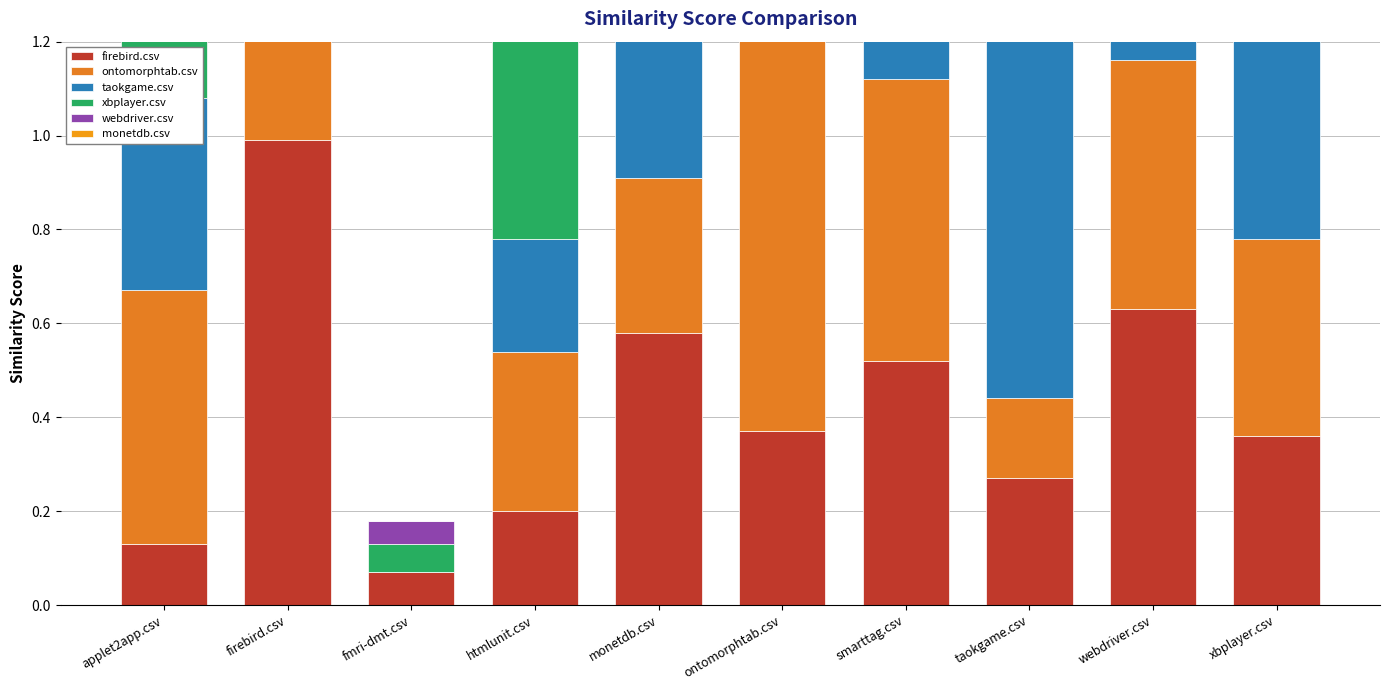

Between smarttag.csv and webdriver.csv, which series saw the biggest shift?

taokgame.csv